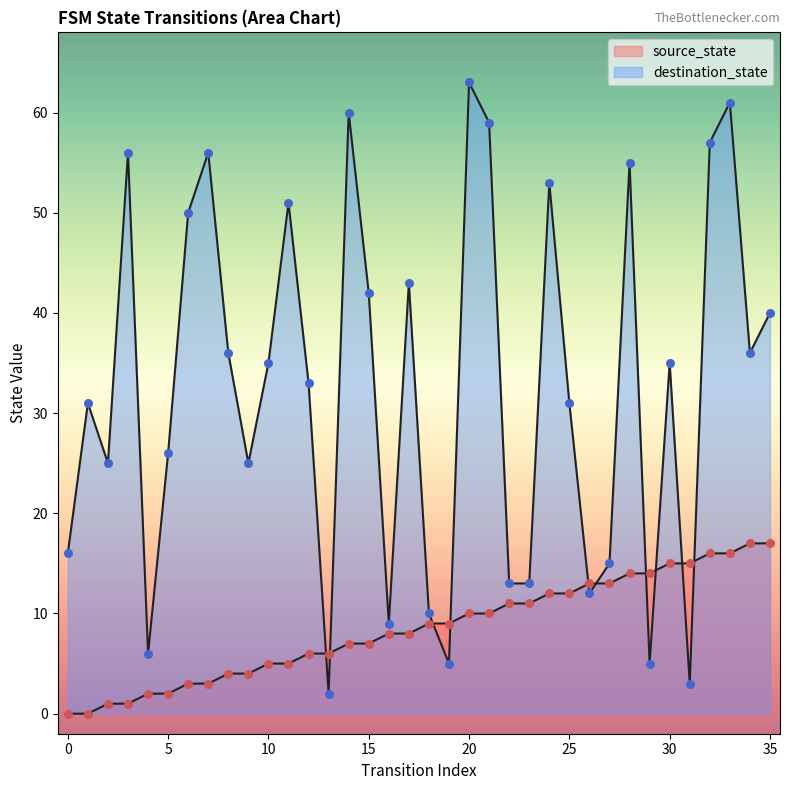

What are all the series names shown in the legend?

source_state, destination_state